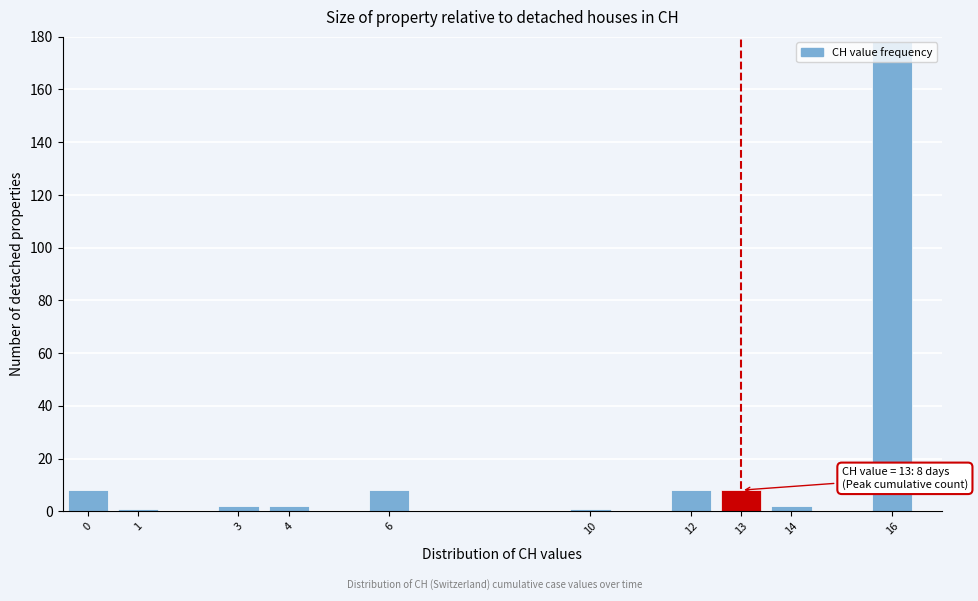

Reading right to left, extract all data points from this chart.

16=178	14=2	13=8	12=8	10=1	6=8	4=2	3=2	1=1	0=8